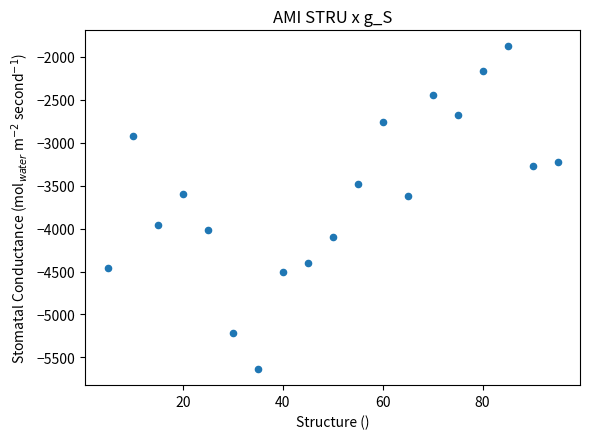

What is the range of Y values (max minus min)?

3754.5